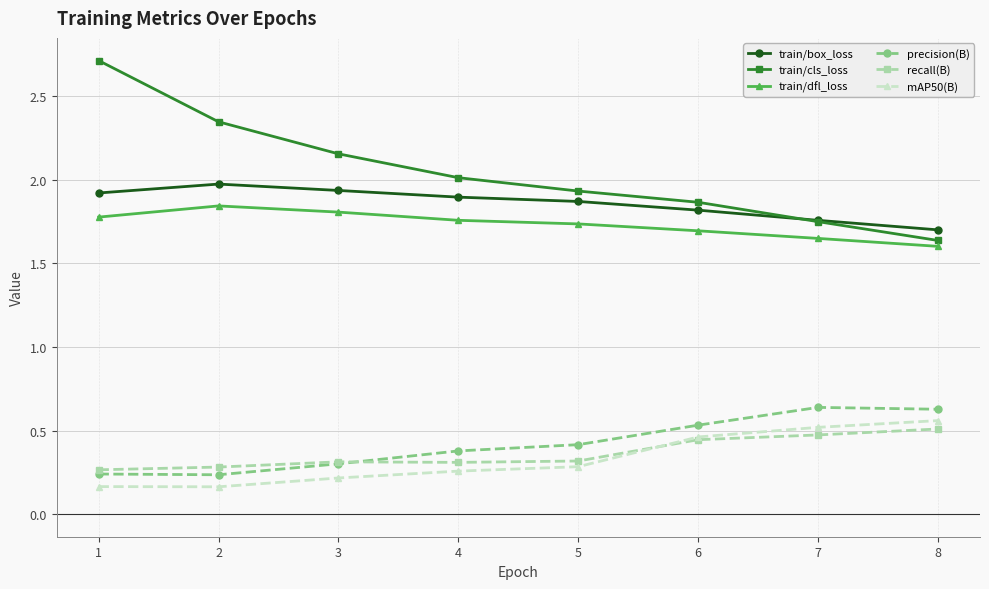

Does the chart display data point markers on the line(s)?

Yes